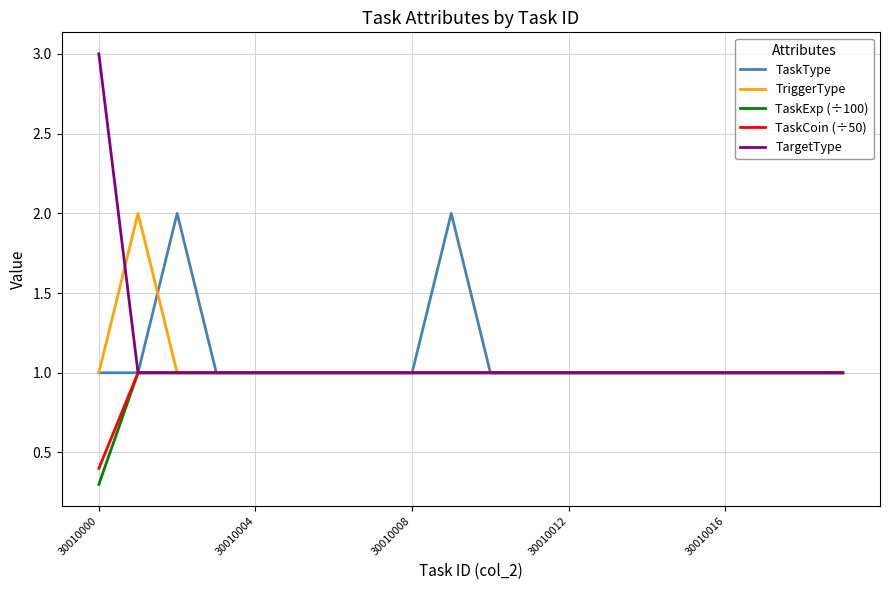

Which series has the largest range (max minus min)?

TargetType